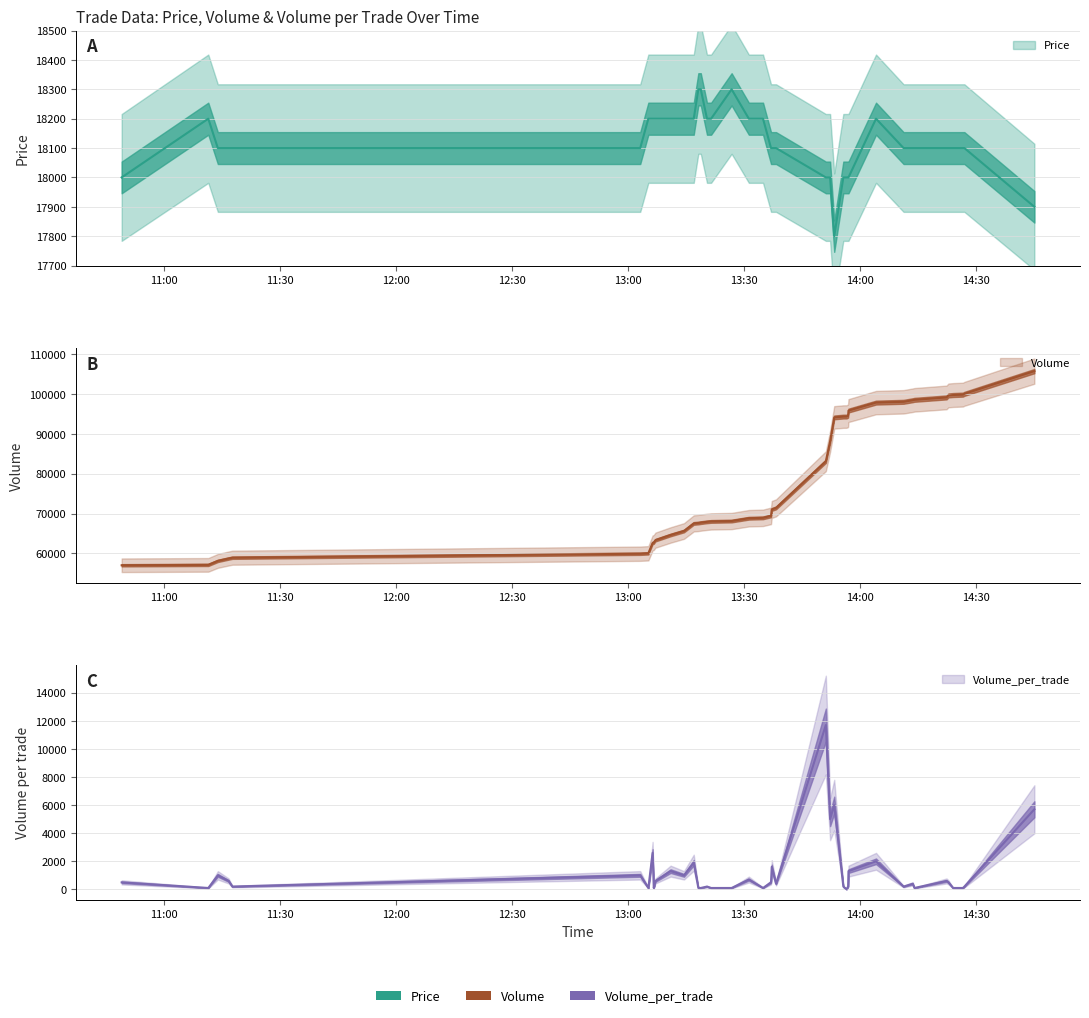

At 4, list the series in order from largest to smallest.

Volume, Price, Volume_per_trade